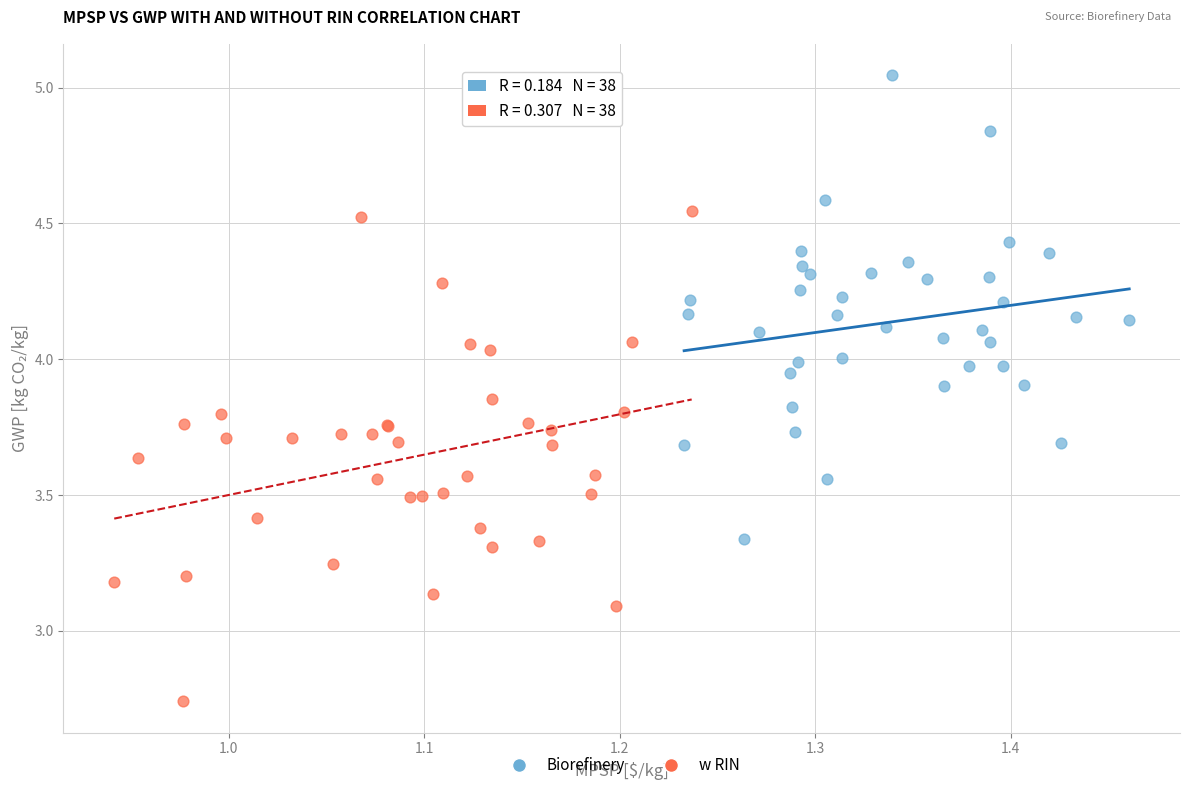

Which series has the largest Y range (max minus min)?

w RIN